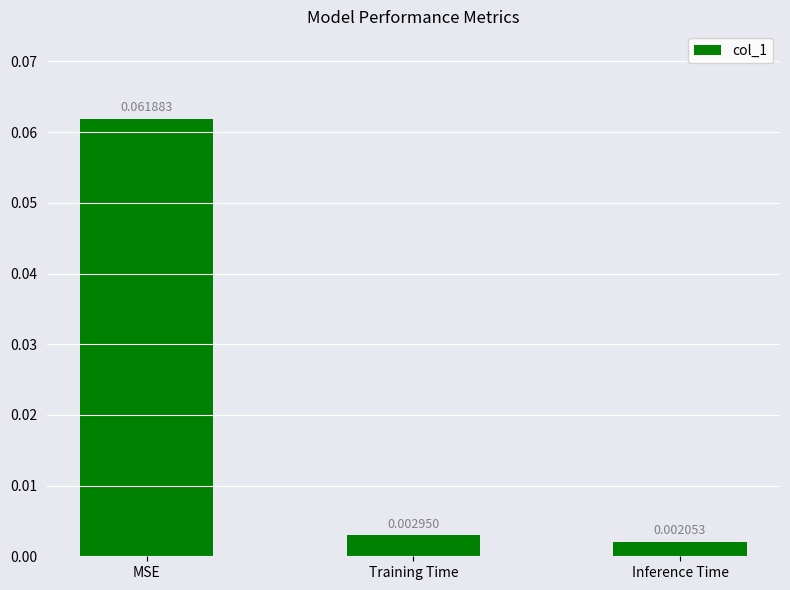

Which has a higher value, MSE or Inference Time?

MSE